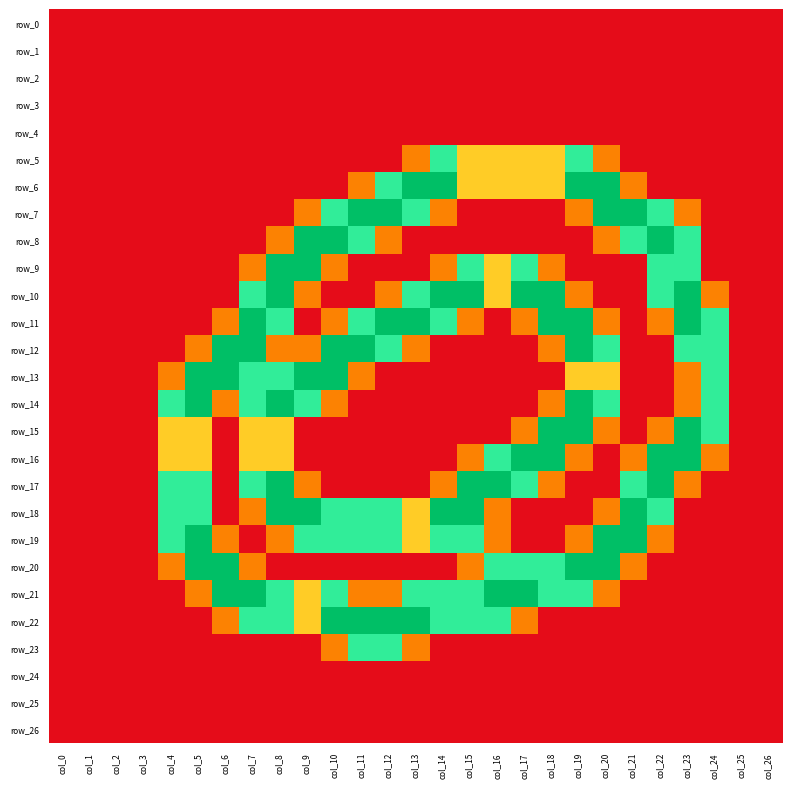

Is it true that row_14 equals 1.5 at col_24?

True